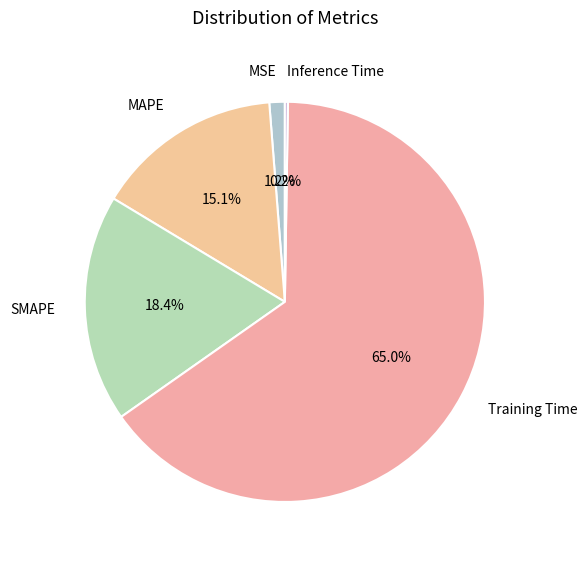

Is there any slice that represents more than half of the pie?

Yes